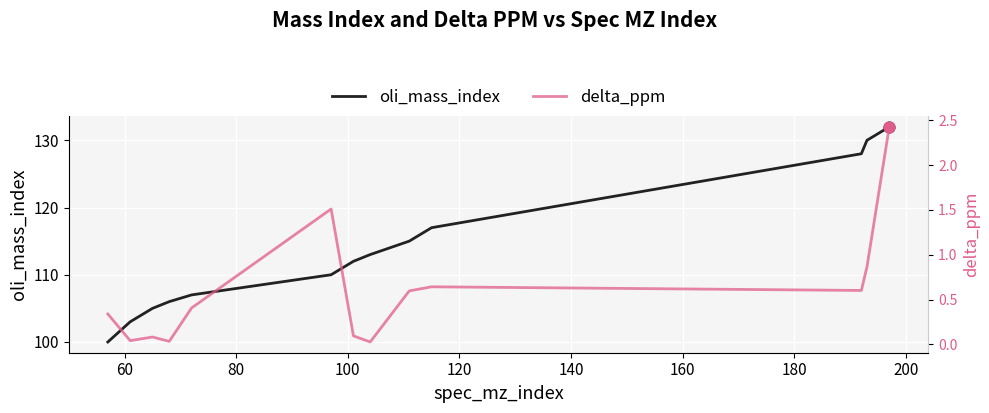

What are all the series names shown in the legend?

oli_mass_index, delta_ppm